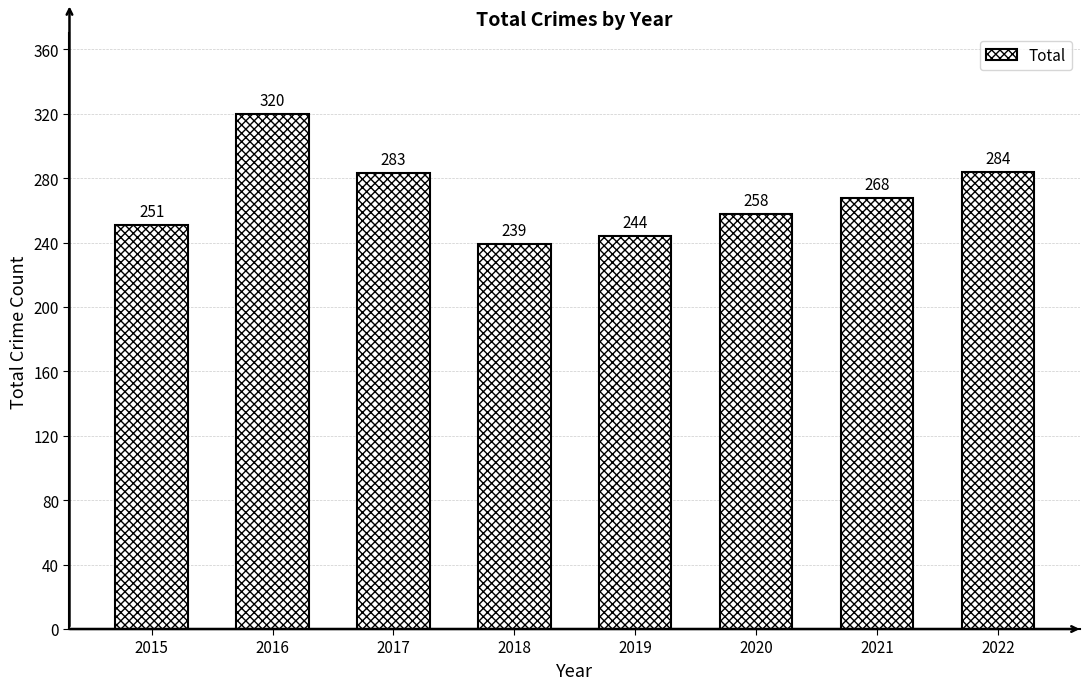

List the labels in order of value, smallest first.

2018, 2019, 2015, 2020, 2021, 2017, 2022, 2016